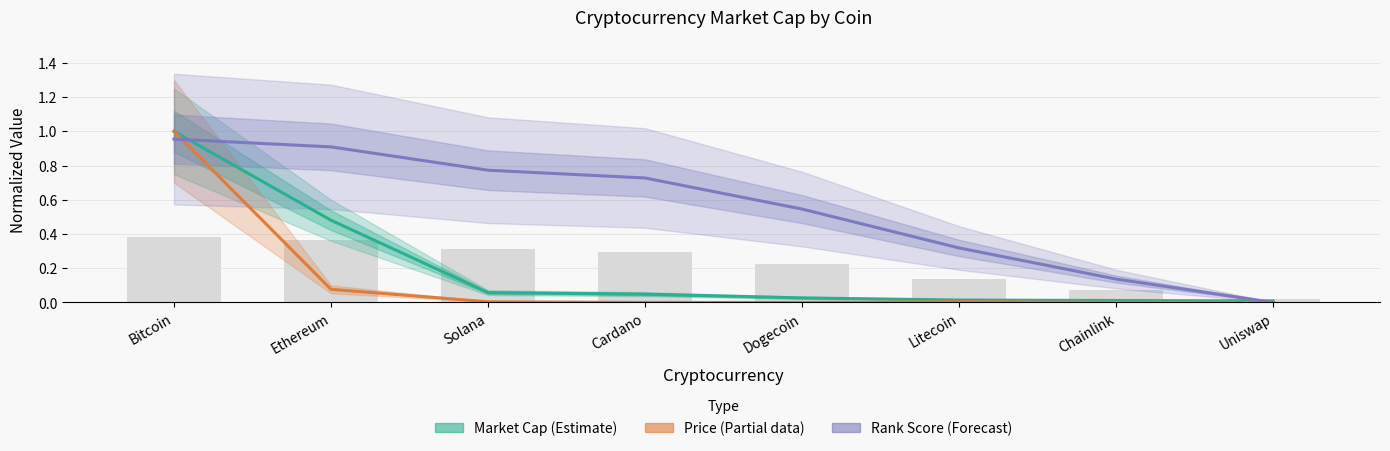

List the series in order of their overall mean, highest first.

Rank Score (normalized), Market Cap (normalized), Price (normalized)